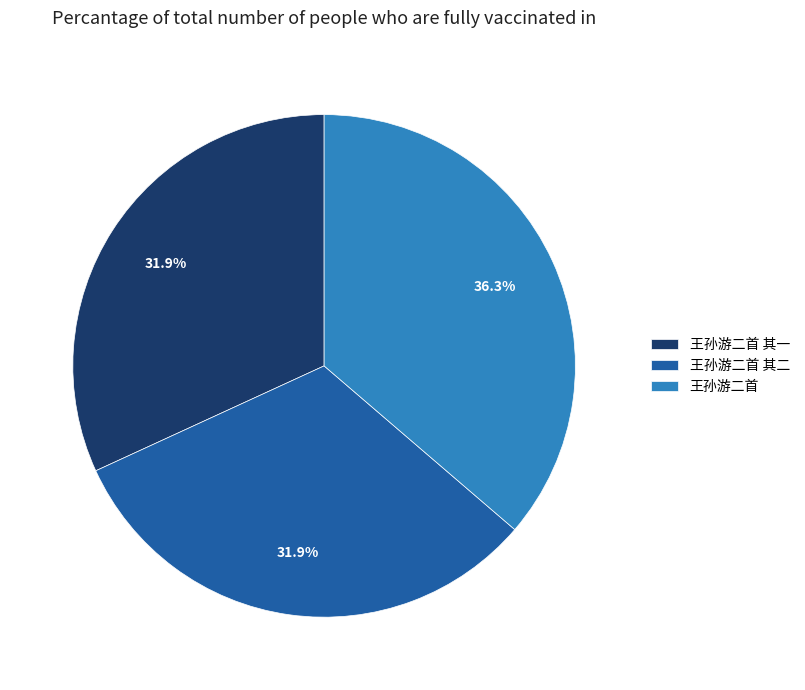

Is 王孙游二首 其一 the majority of the pie?

No